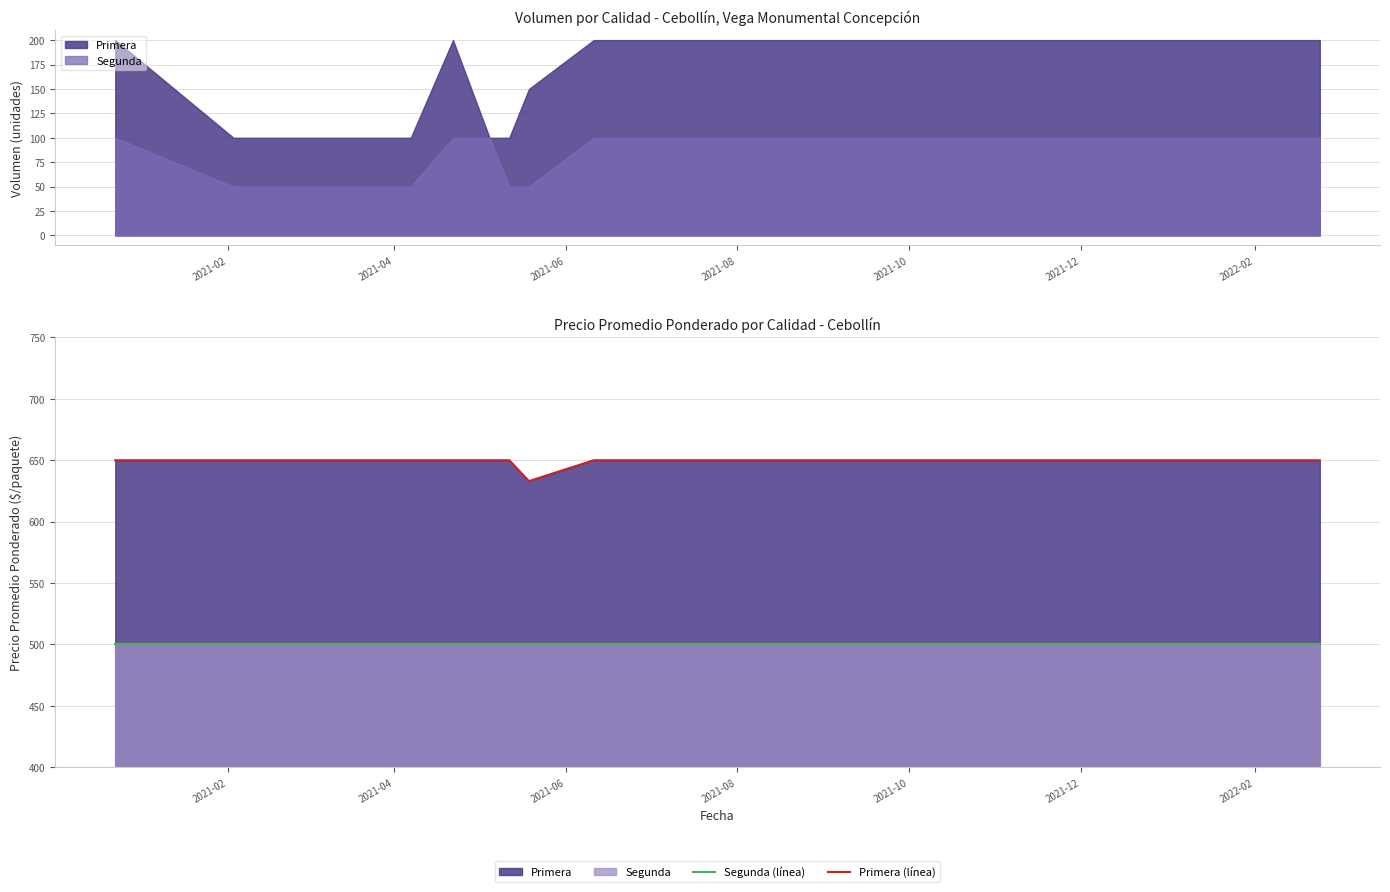

At how many categories does at least one series exceed 503?

13